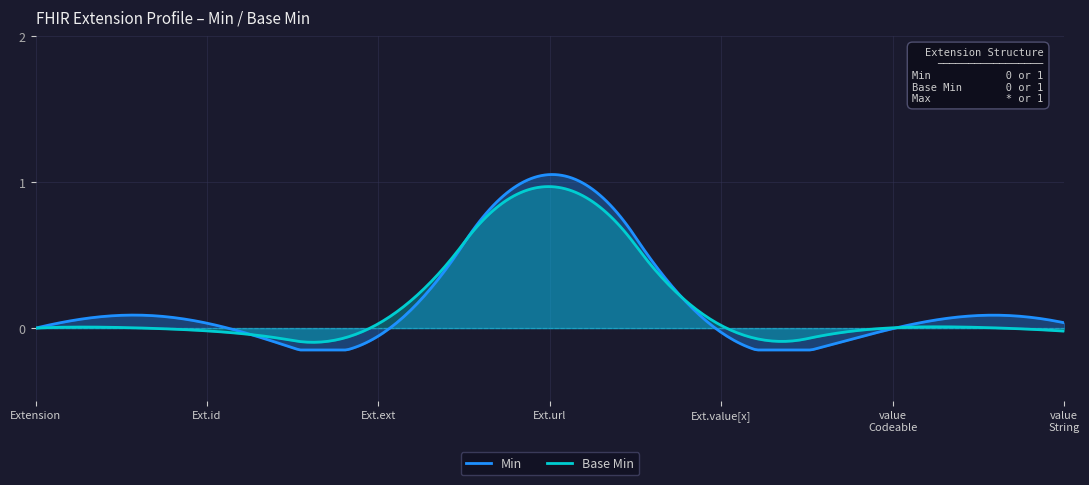

What position from the left is Extension.id?

2